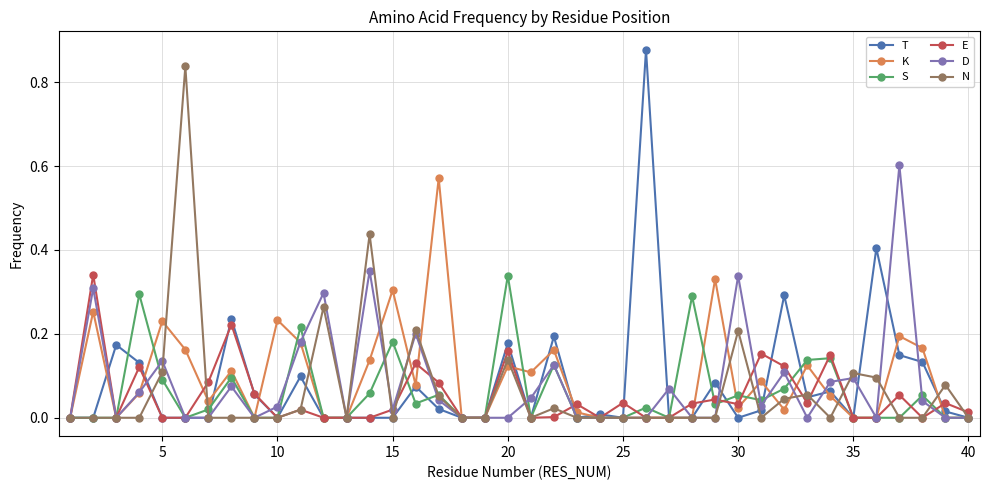

How many lines are shown in the chart?

6